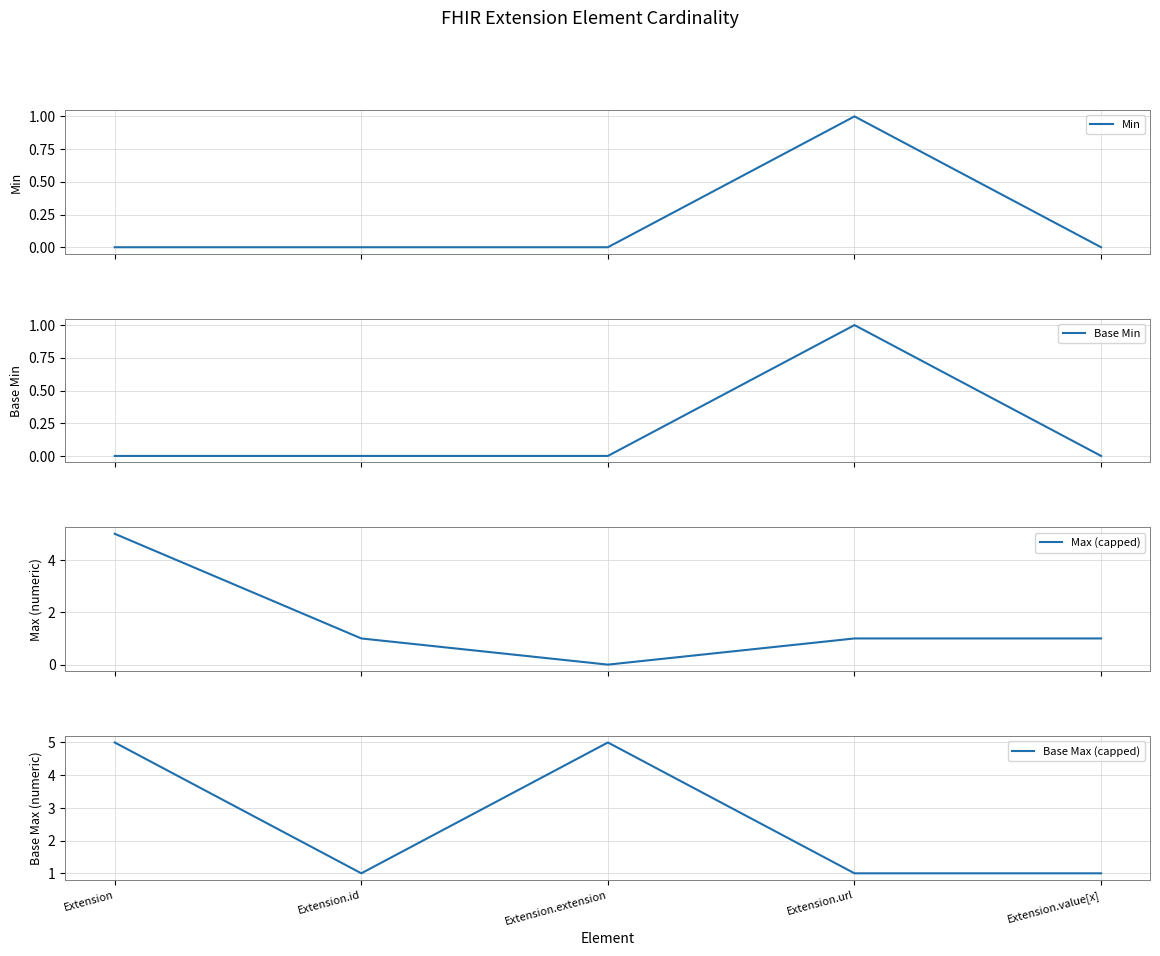

Count the Base Min values in the range 0 to 1.

5